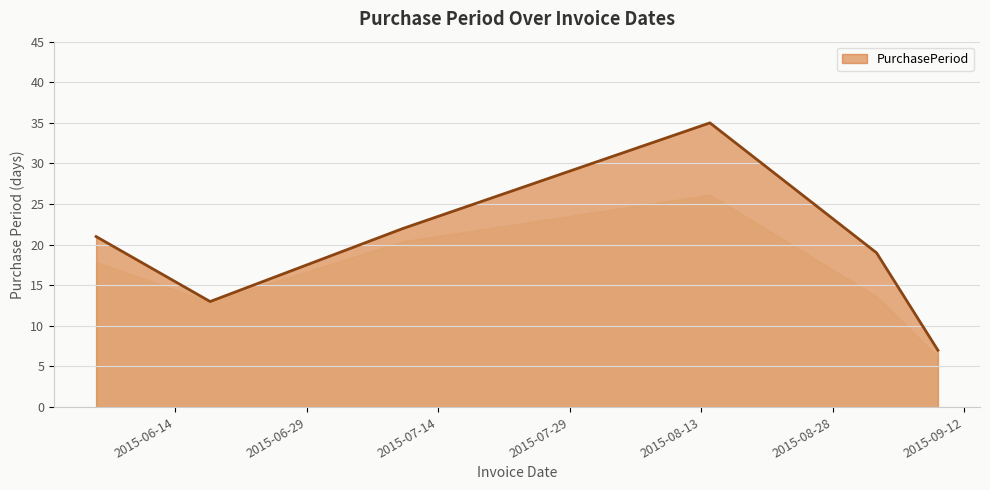

What is the average value?

20